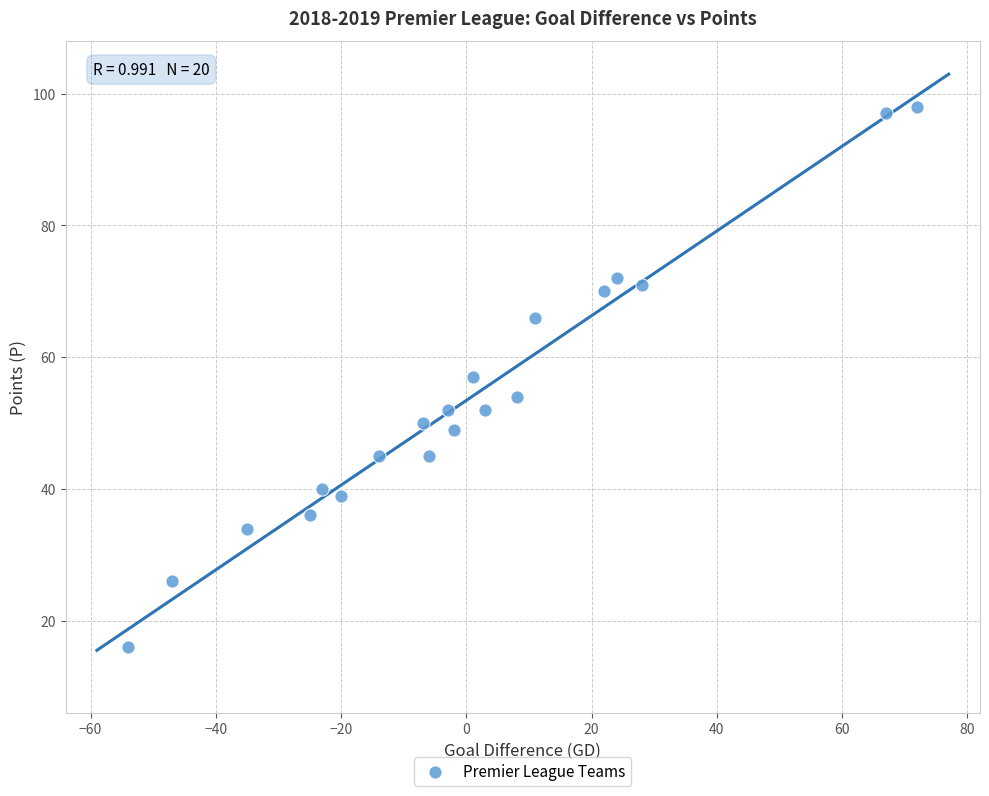

What is the range of Y values (max minus min)?

82